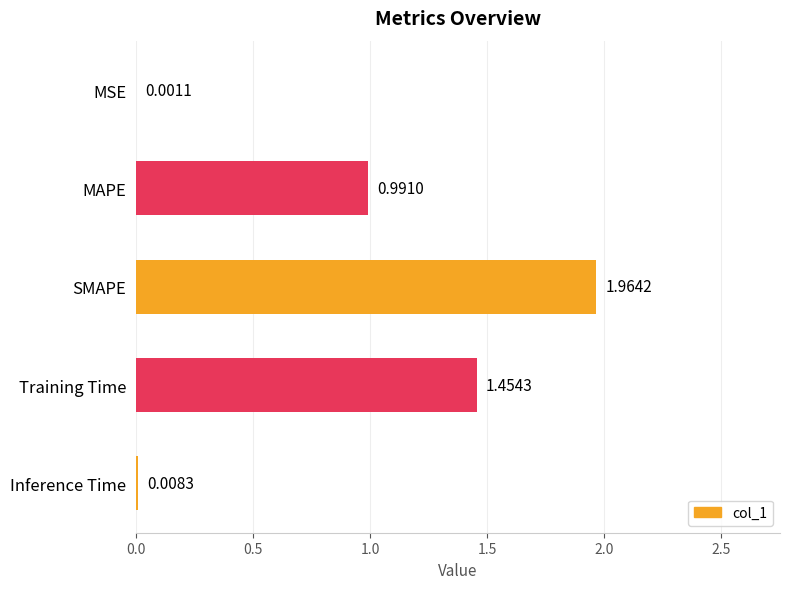

Between MAPE and Inference Time, which is larger?

MAPE